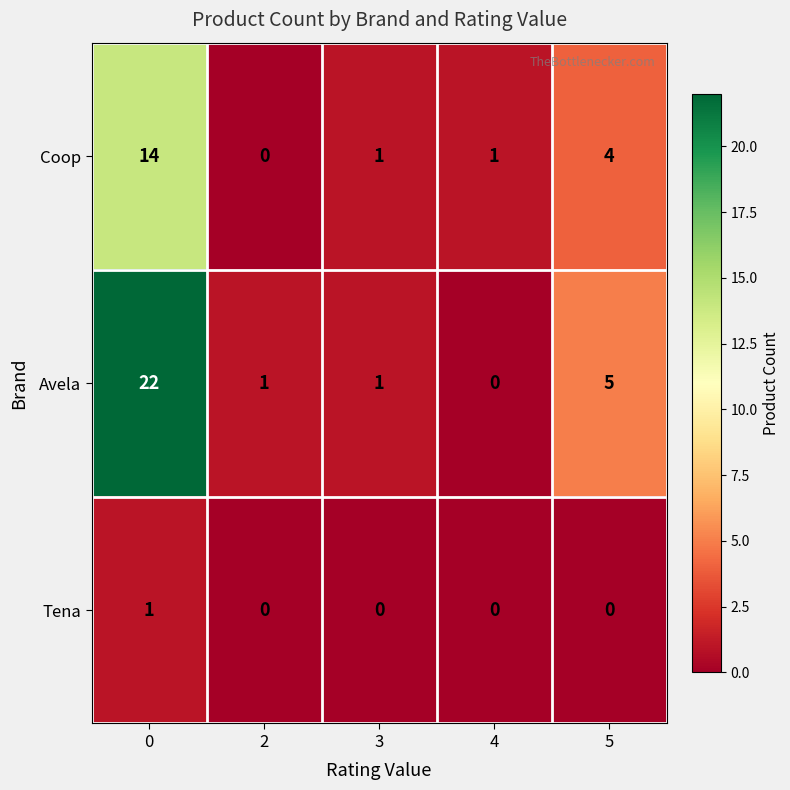

What is the difference between the maximum and minimum values in the Avela series?

22